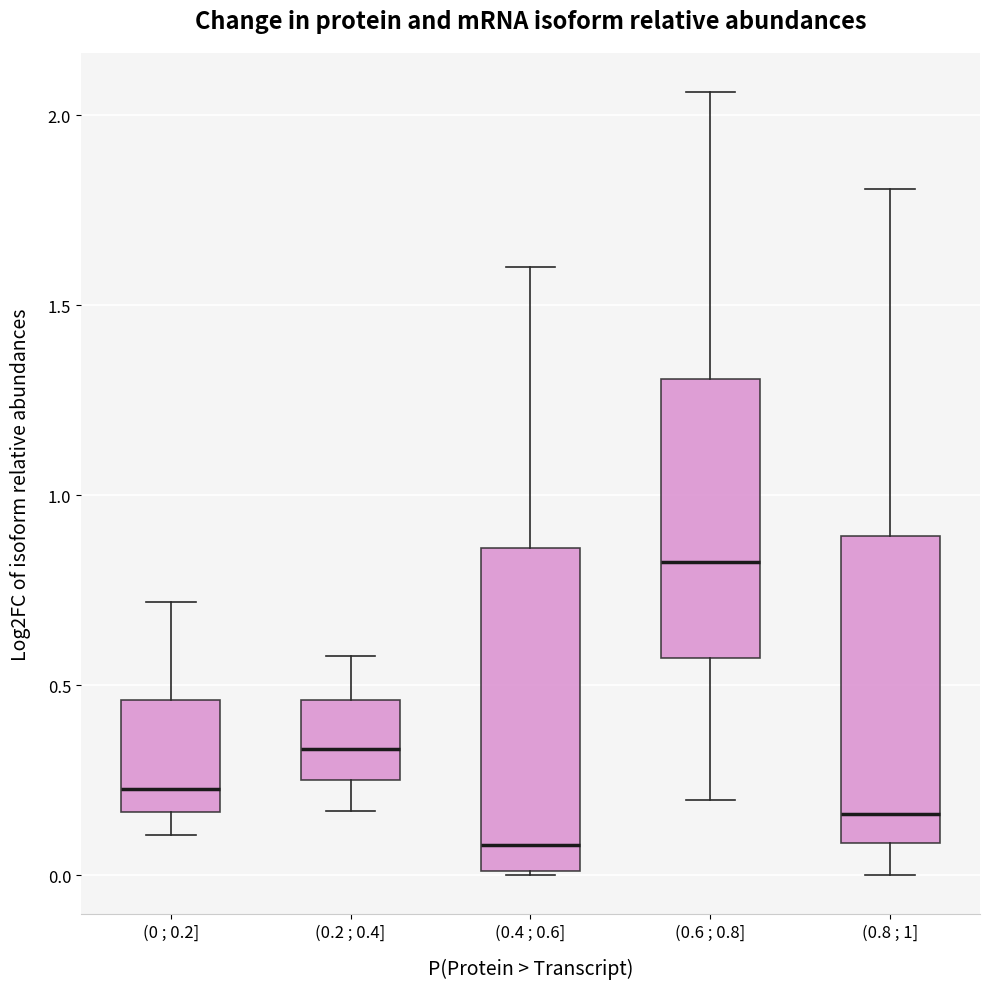

Reading left to right, transcribe this box plot: for each box, give where its median line is, the range the box spans, and where its two whiskers end, as read against the y-axis. The values are not printed on the chart, so give them approximately, as read against the axis.

(0 ; 0.2]: median 0.25, box 0.15 to 0.45, whiskers 0.10 to 0.70
(0.2 ; 0.4]: median 0.35, box 0.25 to 0.45, whiskers 0.15 to 0.60
(0.4 ; 0.6]: median 0.10, box 0.00 to 0.85, whiskers 0.00 to 1.60
(0.6 ; 0.8]: median 0.80, box 0.55 to 1.30, whiskers 0.20 to 2.05
(0.8 ; 1]: median 0.15, box 0.10 to 0.90, whiskers 0.00 to 1.80